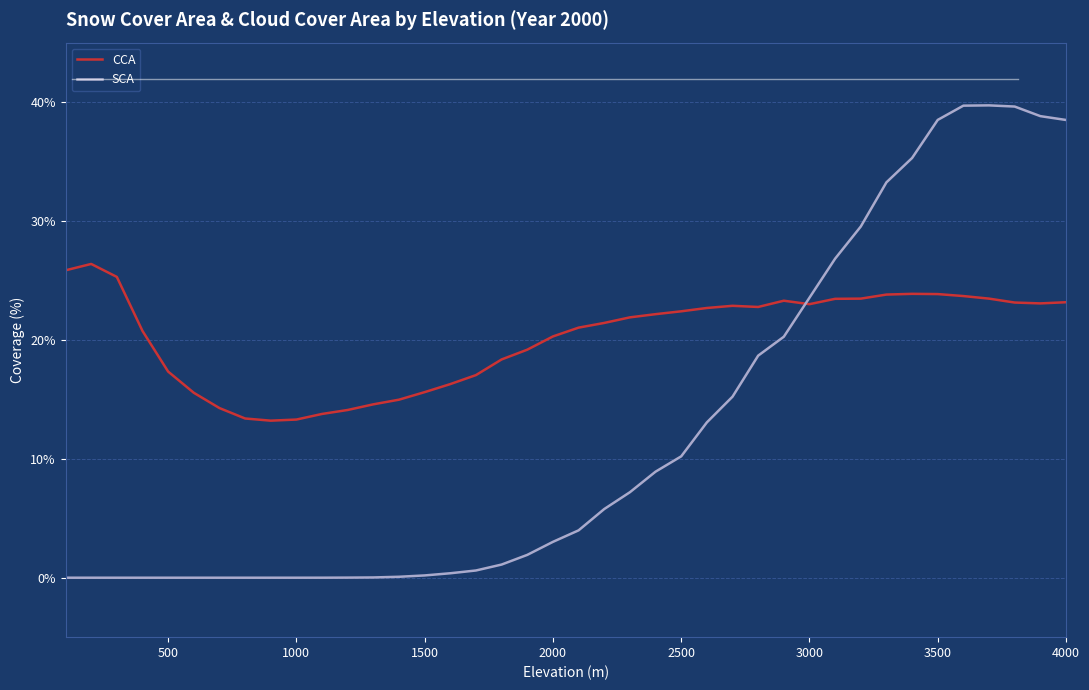

What is the difference between the maximum and minimum values in the CCA series?

13.2